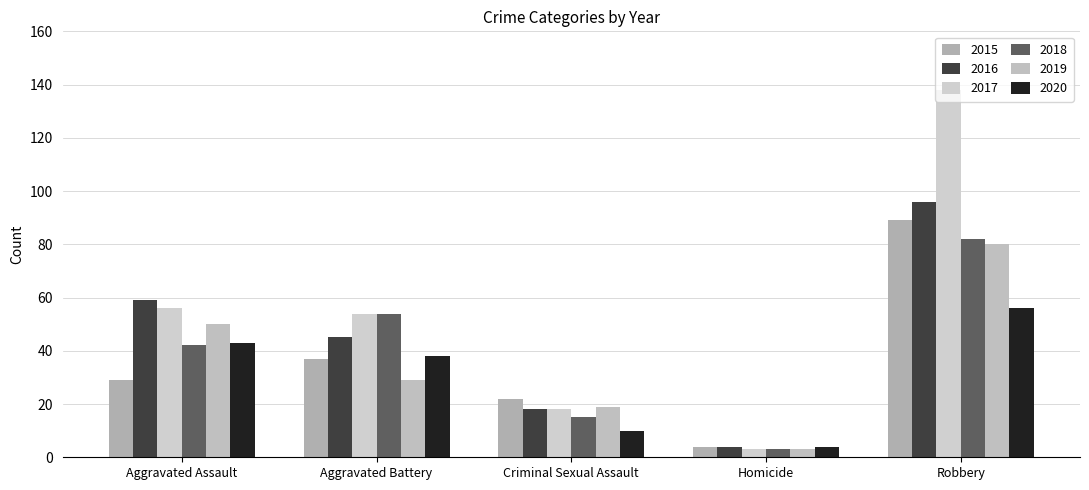

How many data points does each series have?

5